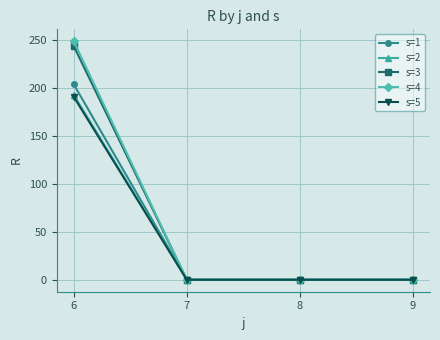

Reading left to right, transcribe all the data shown in this chart.

s=1: 6=204	7=0	8=0	9=0
s=2: 6=193	7=0	8=0	9=0
s=3: 6=244	7=0	8=0	9=0
s=4: 6=249	7=0	8=0	9=0
s=5: 6=191	7=0	8=0	9=0